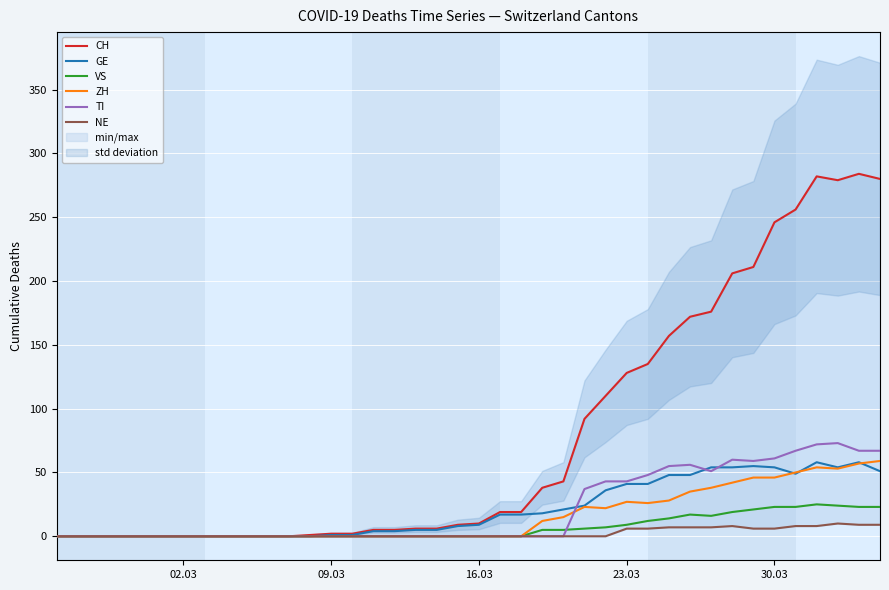

In TI, how many points are lower than both neighbors (excluding endpoints)?

2